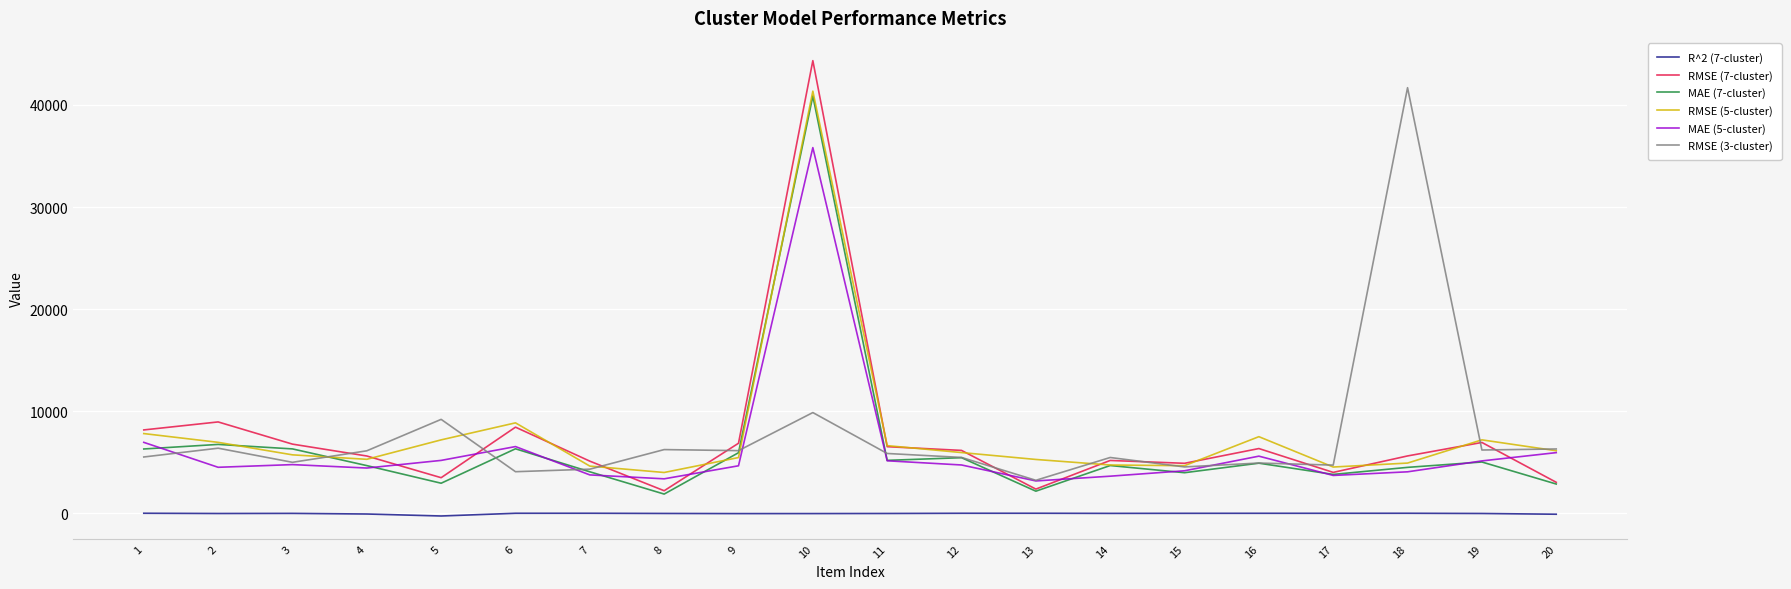

The value of RMSE (5-cluster) at 11 is 2903.9. True or false?

False